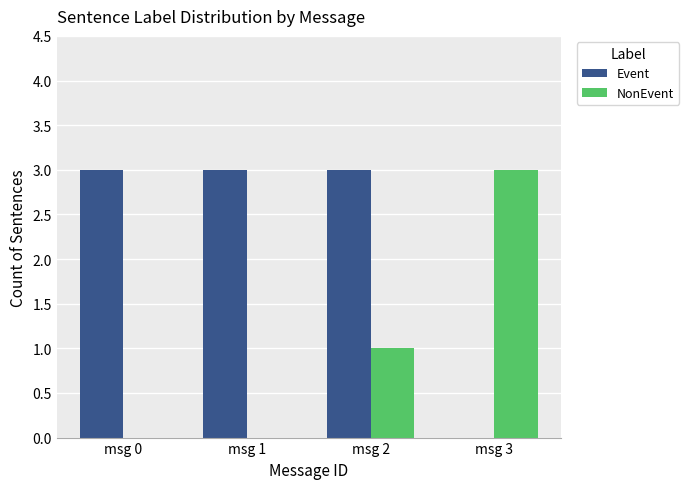

Which series has the largest total across all categories?

Event